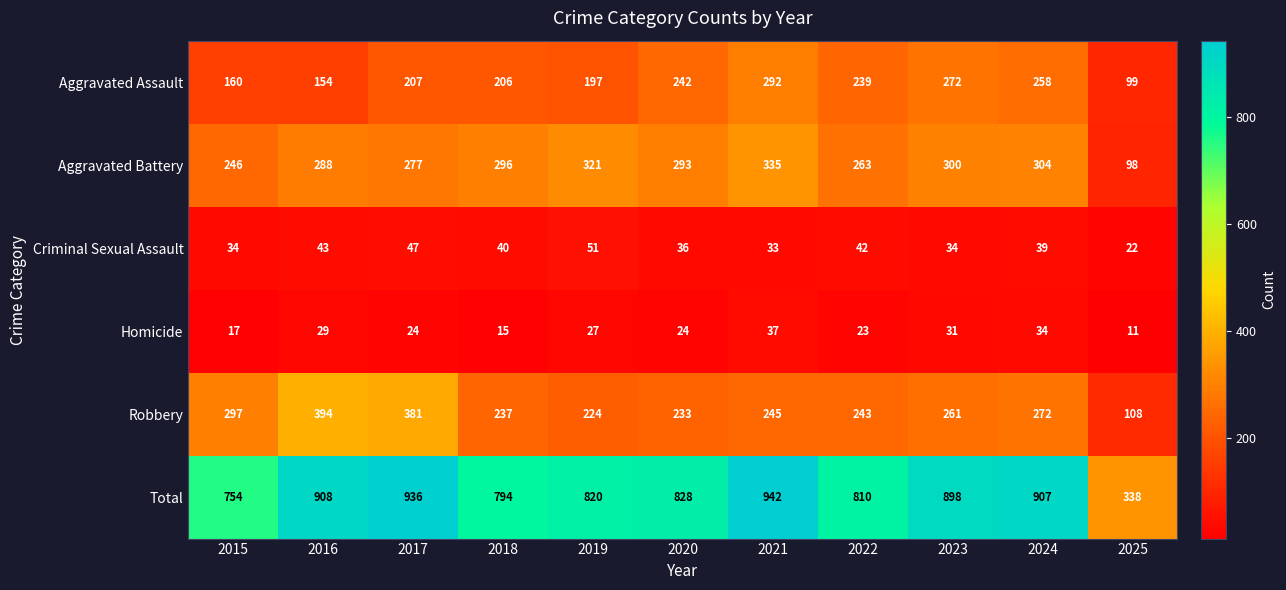

Which series changed the most between 2015 and 2020?

Aggravated Assault